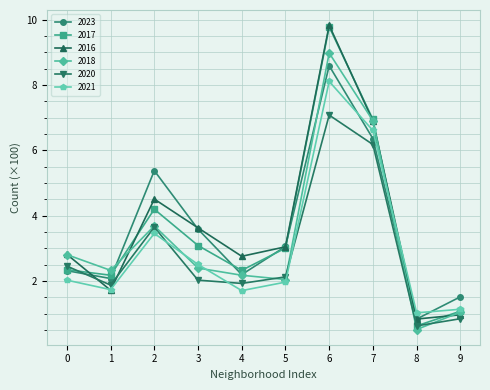

The 2017 series shows 0.5 at 4. True or false?

False